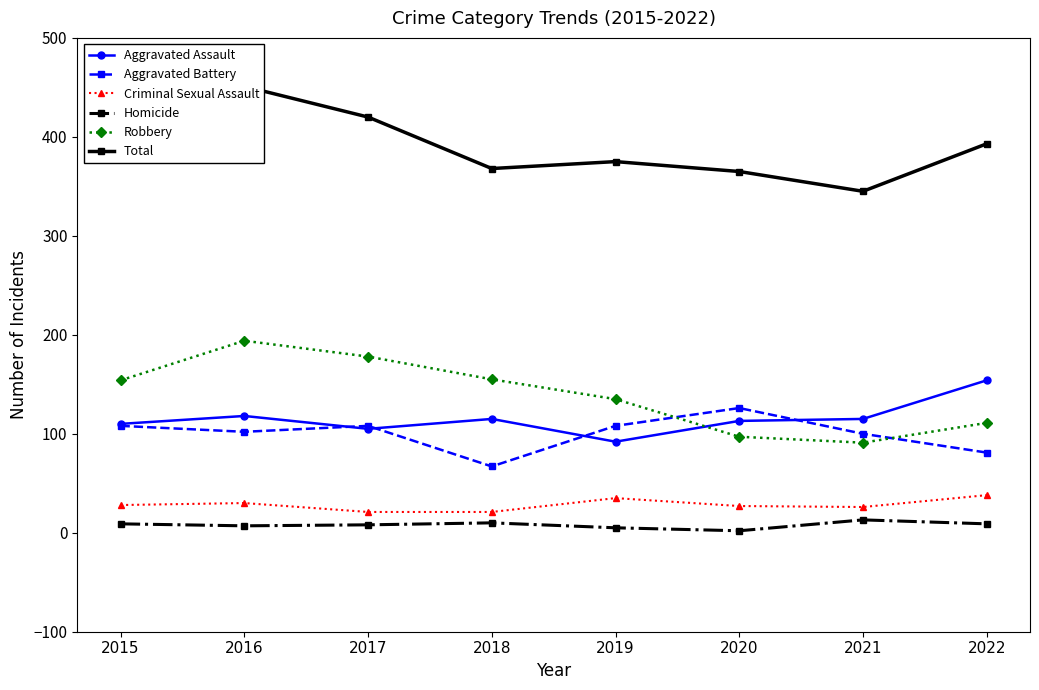

At which category does the chart reach its peak across all series?

2016